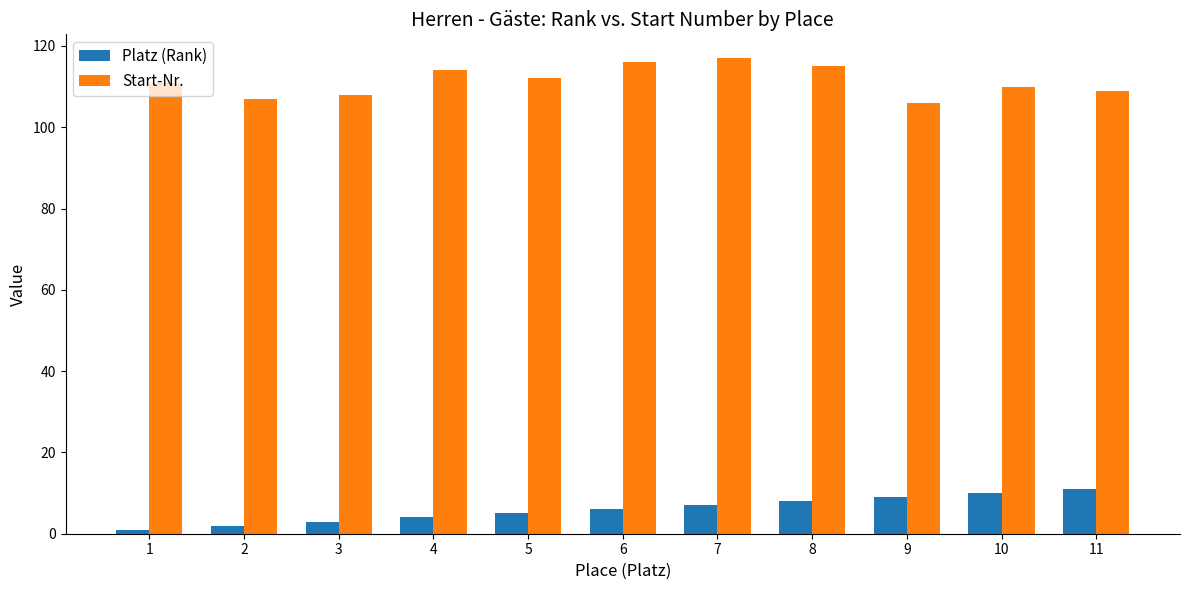

How many Platz (Rank) values are between 3 and 9?

7